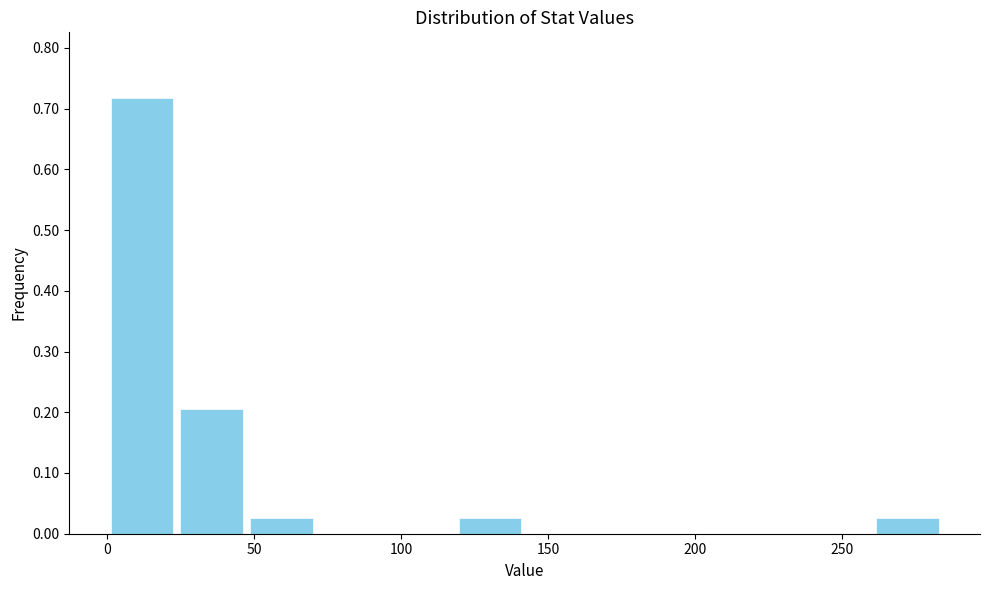

Which range on the x-axis has the tallest bar?

0 to 25